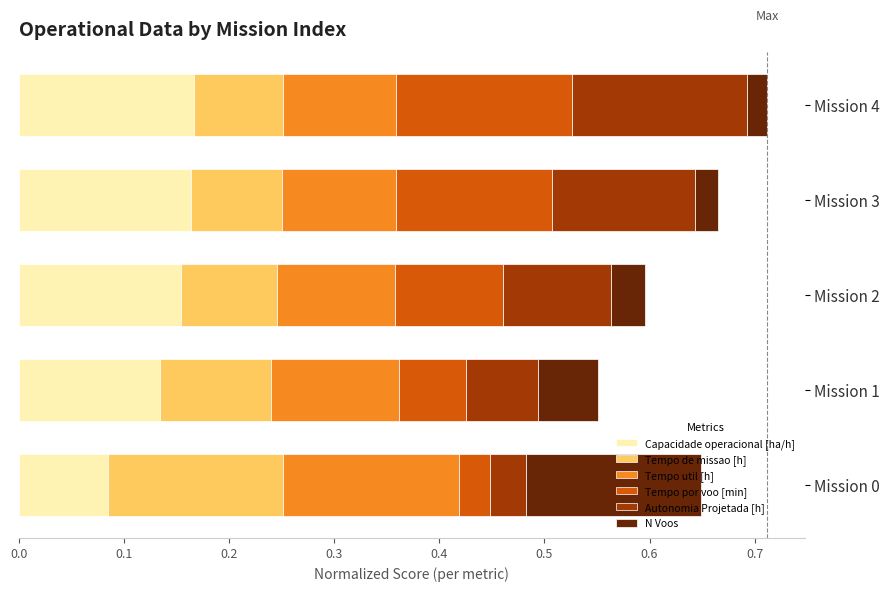

What is the total value across all series at Mission 4?

0.7